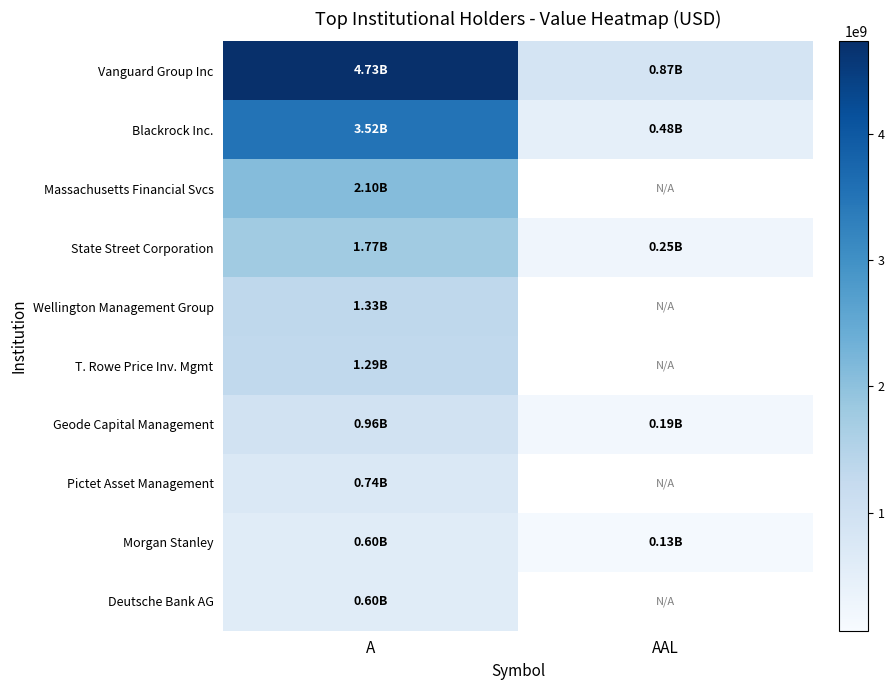

Rank the series at A from lowest to highest value.

Deutsche Bank AG, Morgan Stanley, Pictet Asset Management, Geode Capital Management, T. Rowe Price Inv. Mgmt, Wellington Management Group, State Street Corporation, Massachusetts Financial Svcs, Blackrock Inc., Vanguard Group Inc